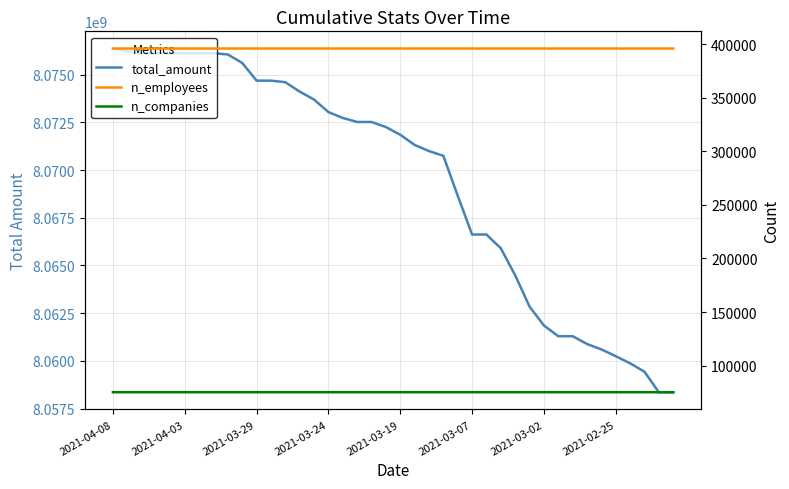

Count the number of categories in the chart.

40